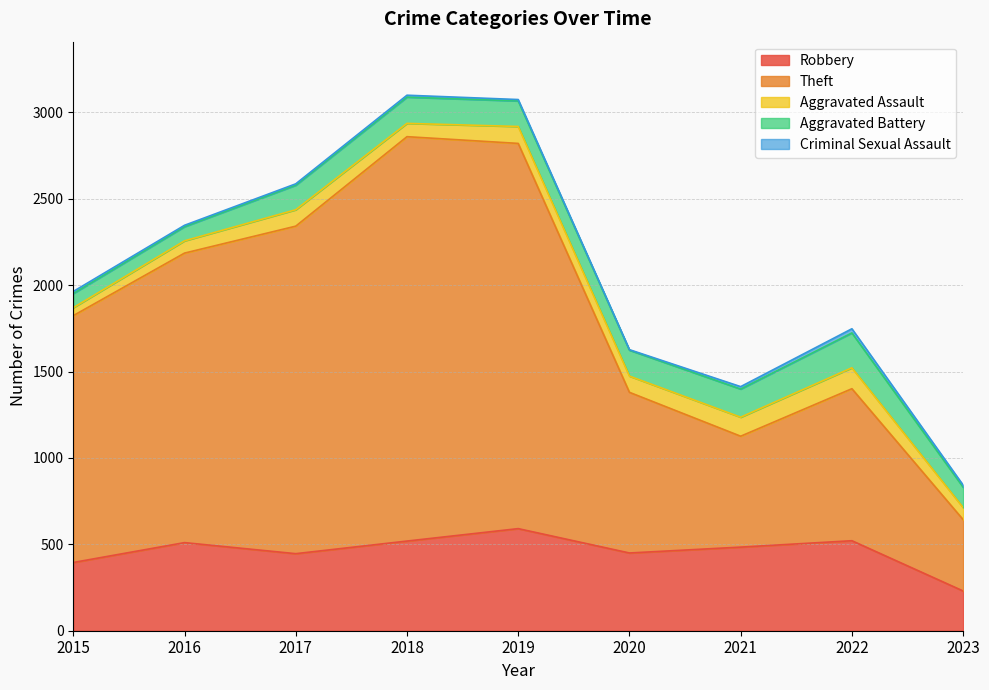

True or false: Criminal Sexual Assault and Aggravated Battery cross at least once.

False